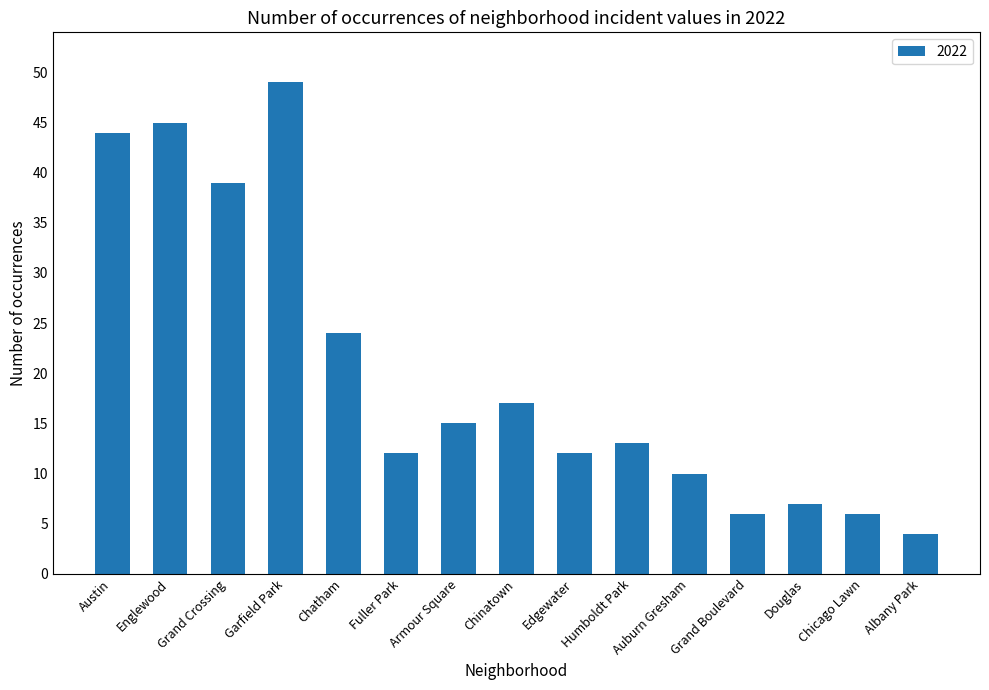

What is the value of the 5th bar from the left?

24